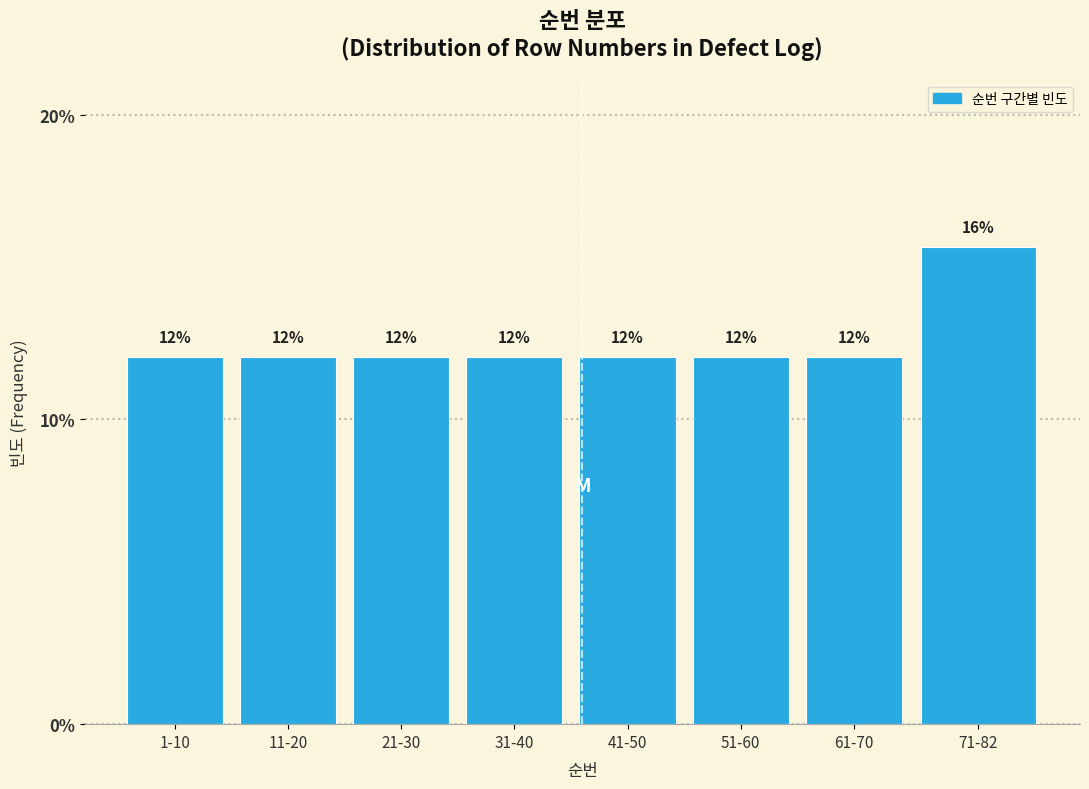

What is the approximate value at 71-82?

15.7